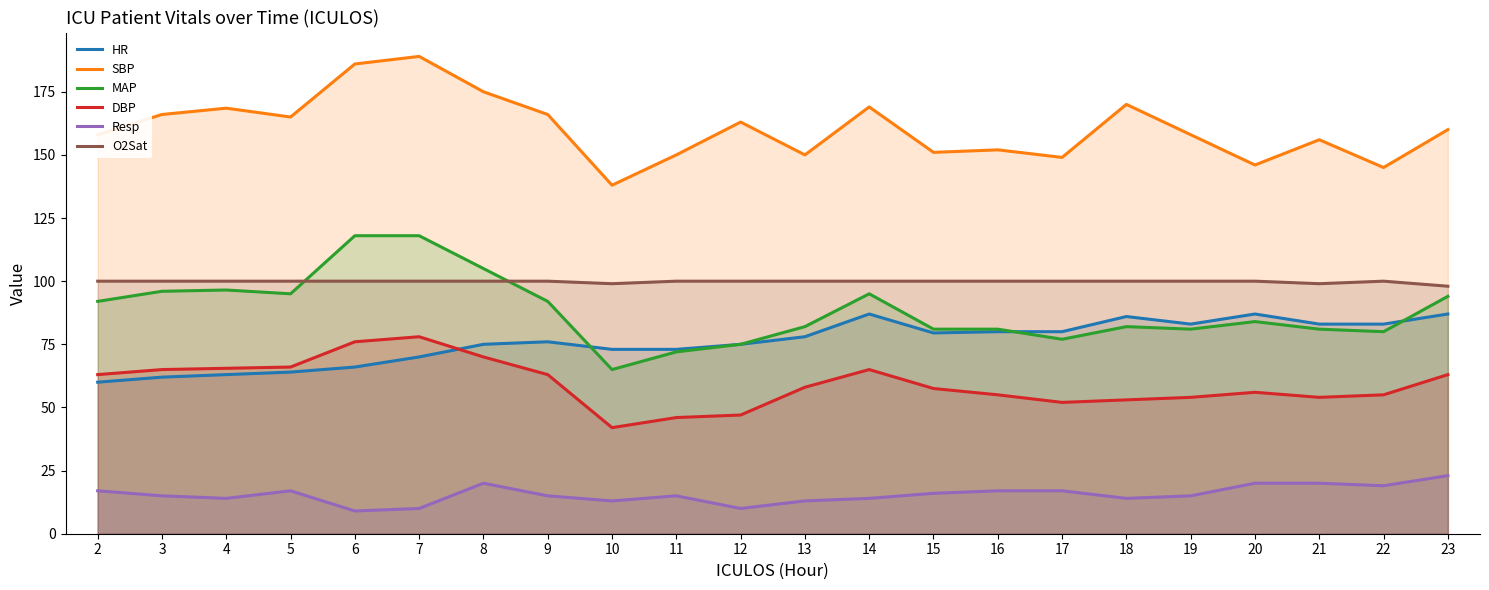

What is the value of the Resp point at the 14th from the left?

16.0